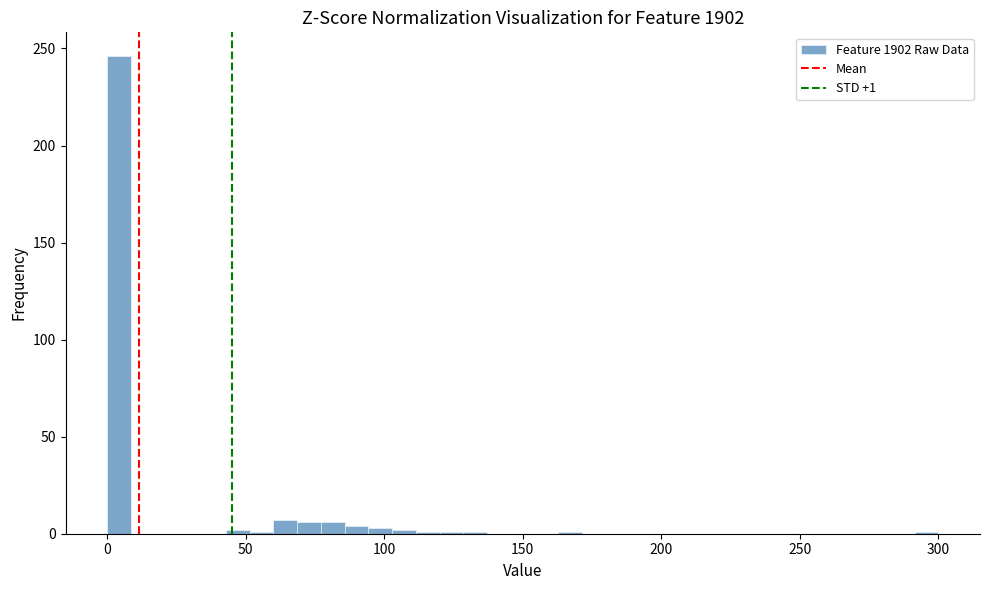

Read against the x-axis, roughly where is the centre of the tallest bar?

5